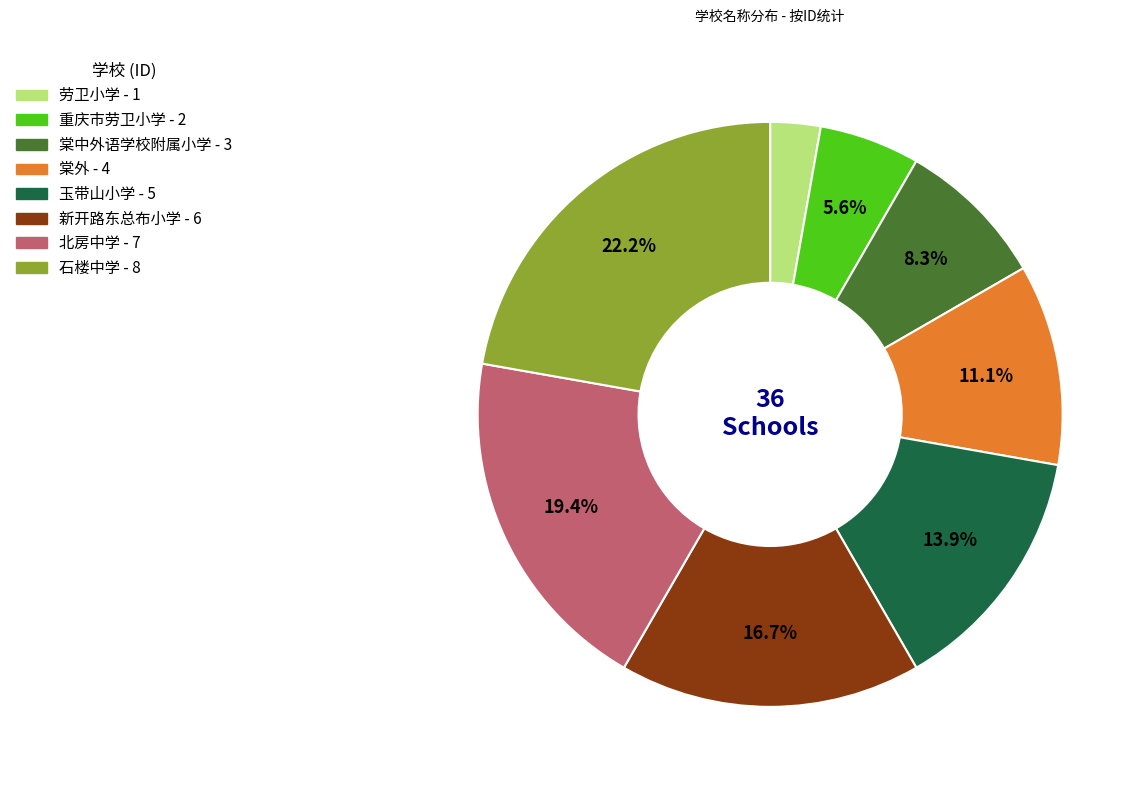

Is the sum of 新开路东总布小学 and 玉带山小学 greater than half?

No